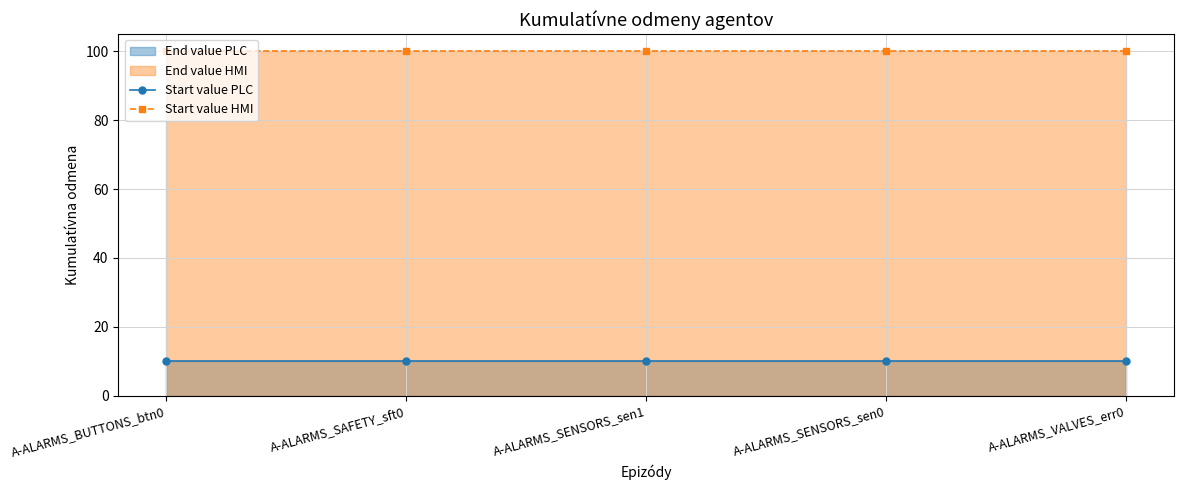

What position from the left is A-ALARMS_BUTTONS_btn0?

1